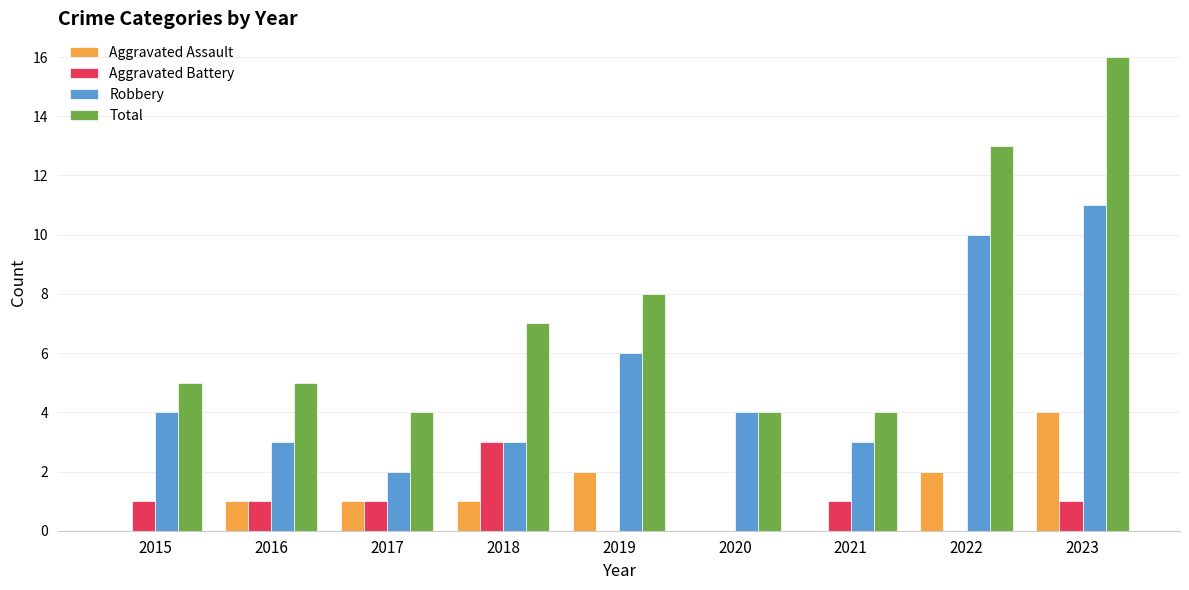

The value of Aggravated Assault at 2015 is 0. True or false?

True